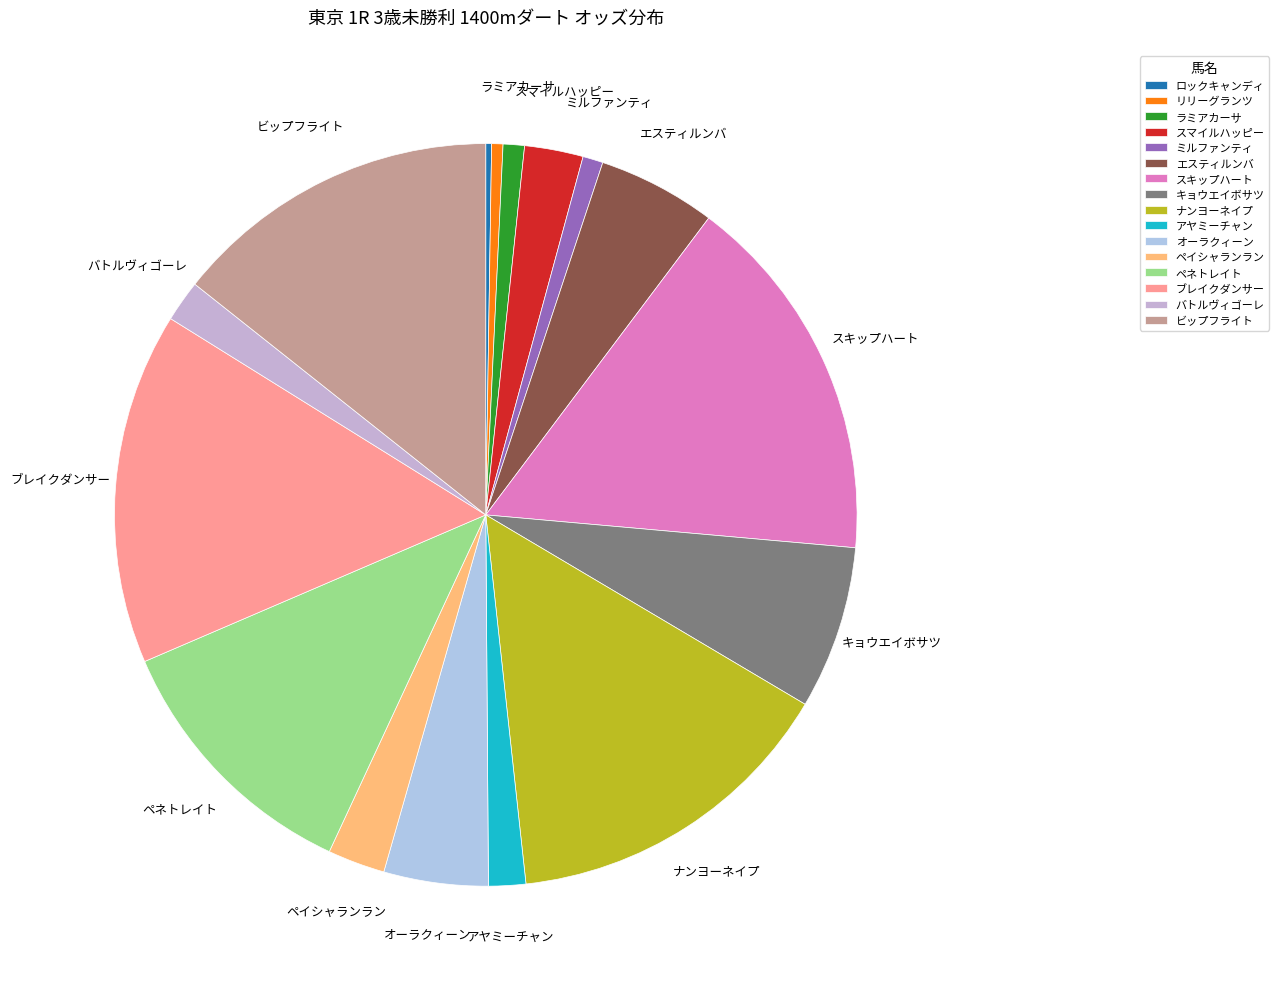

What is the largest slice in the pie chart?

スキップハート